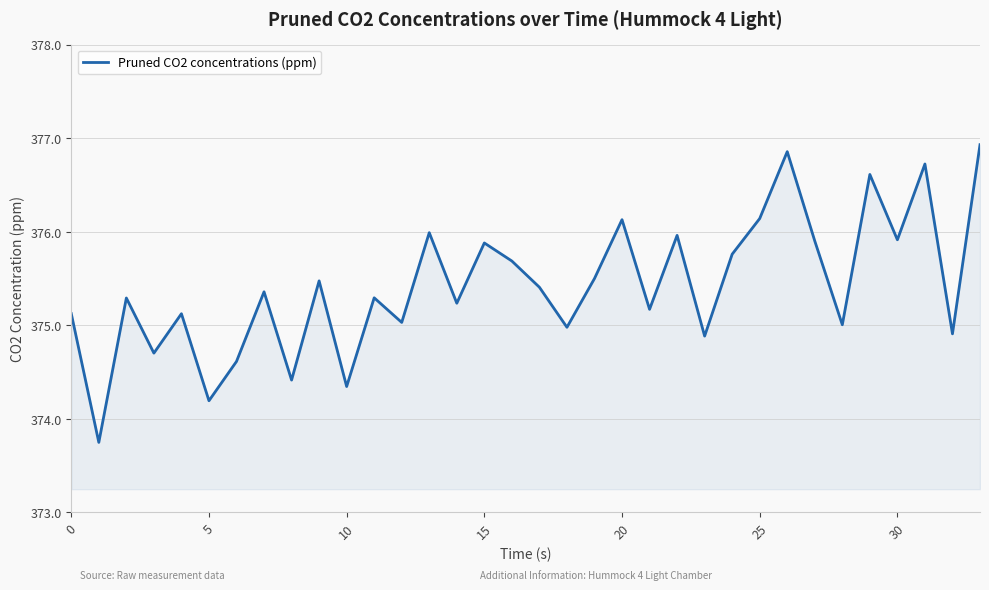

What is the maximum value shown in the chart?

376.9